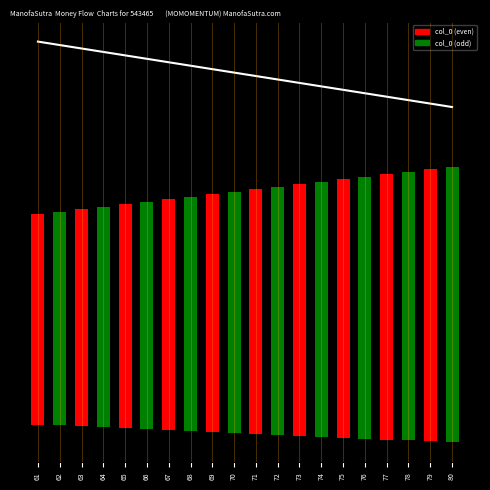

At which category is the sum across all series the highest?

61